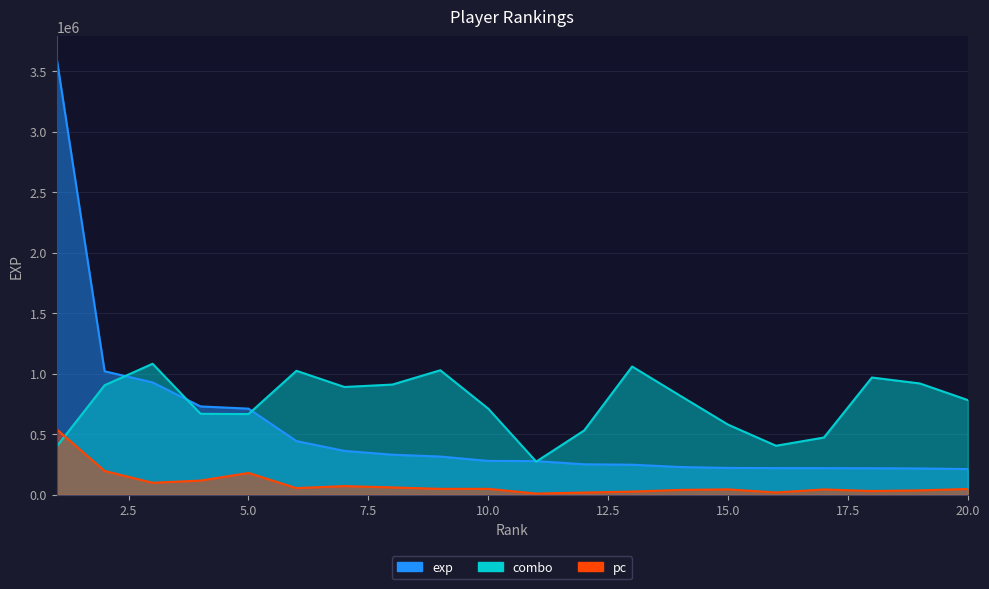

Where is exp nearest to the value 1909495?

2